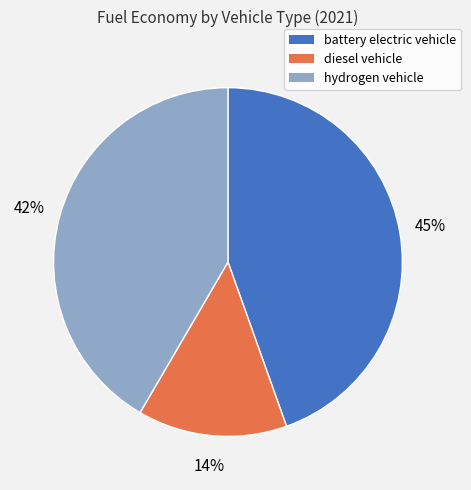

Does diesel vehicle account for over 50% of the chart?

No